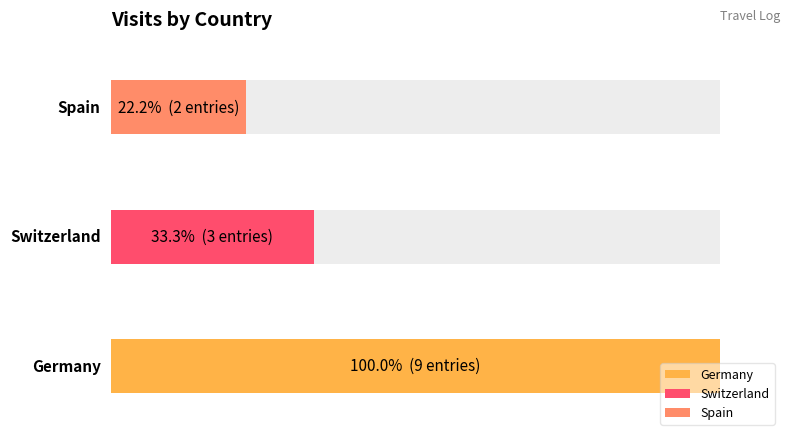

What is the smallest value displayed?

2